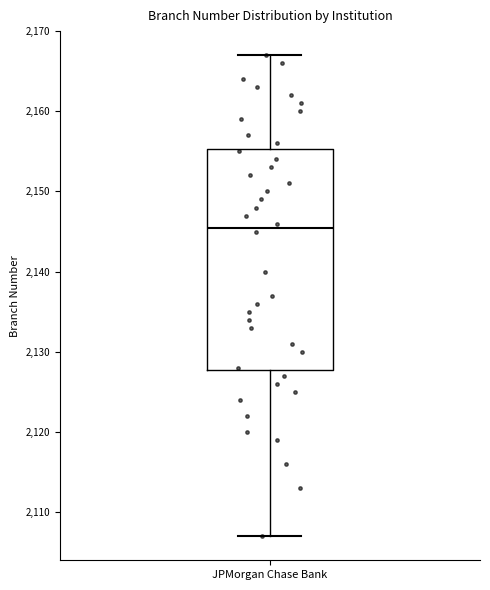

Where does the lower whisker of the box for JPMorgan Chase Bank end on the y-axis? The values are not printed on the chart, so give them approximately, as read against the axis.

2107